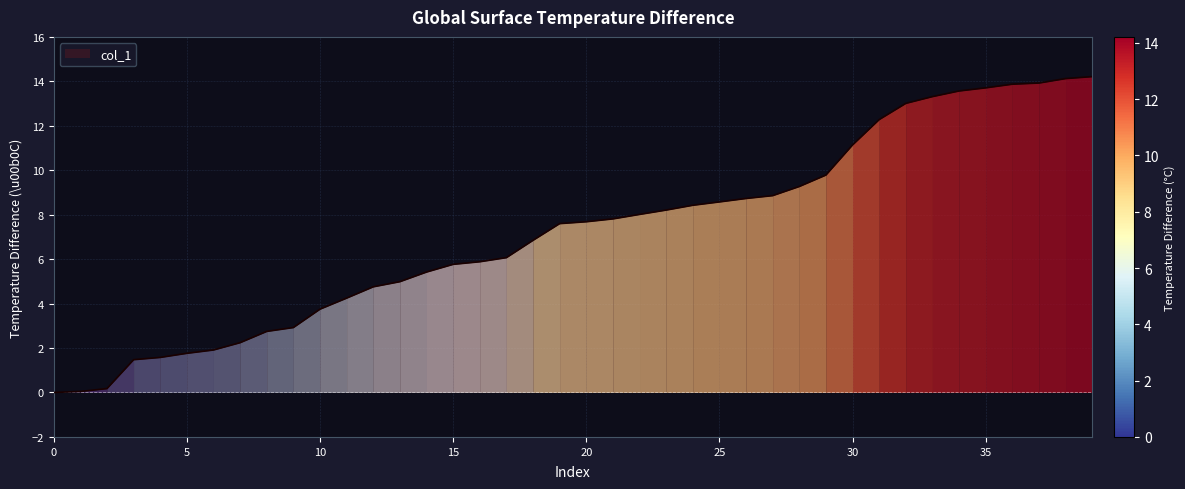

What is the sum of all values?

288.7